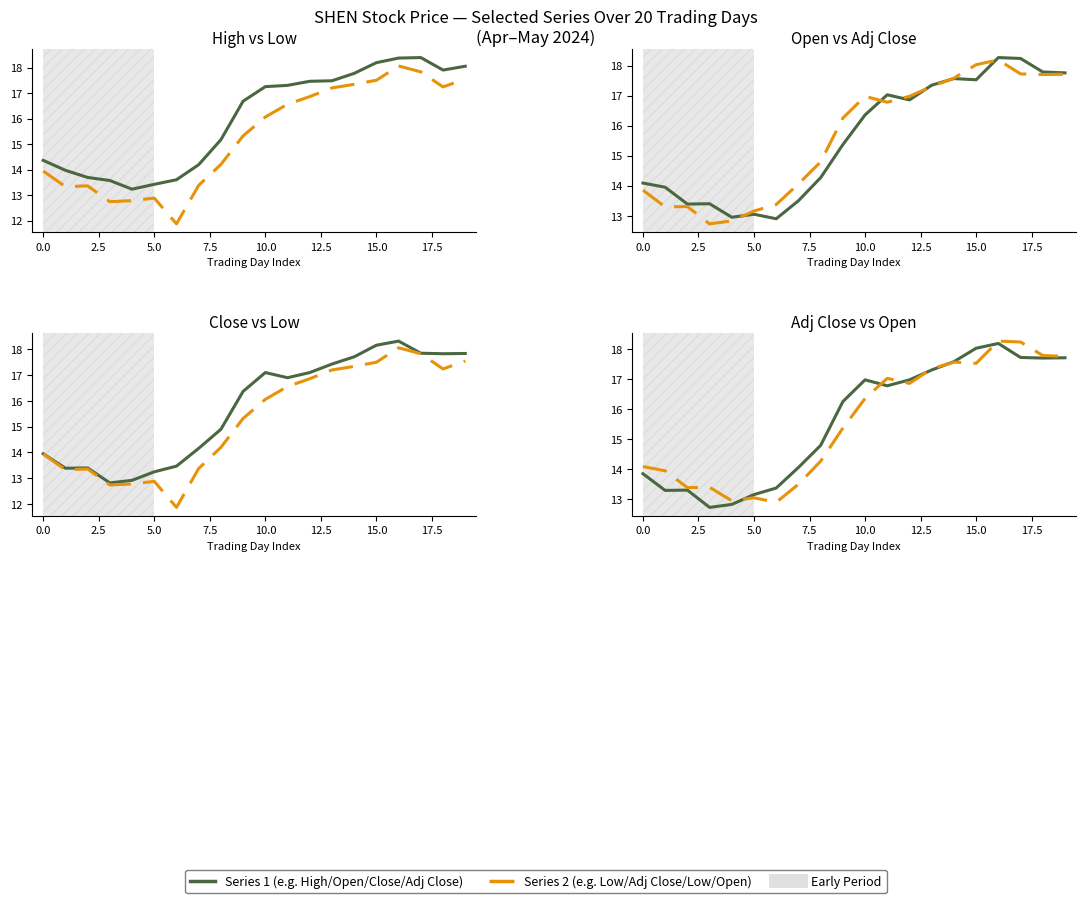

At which category is the sum across all series the highest?

16